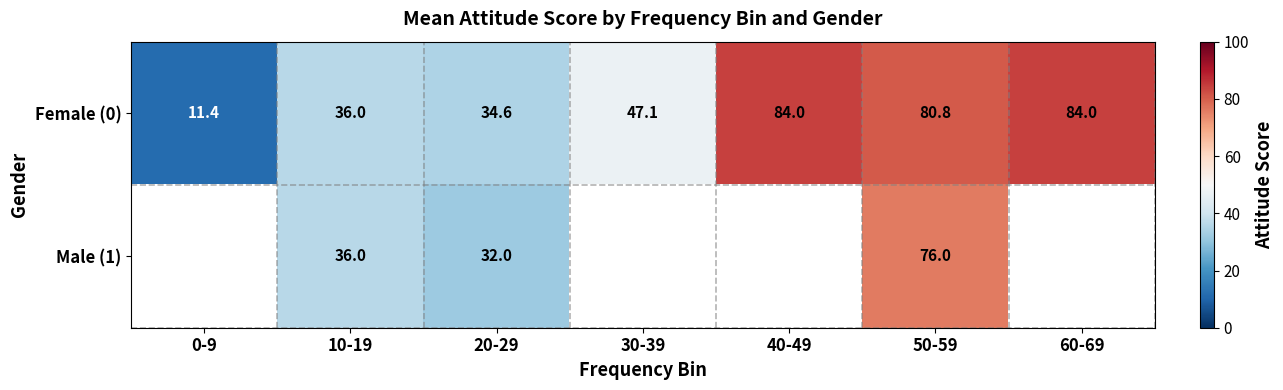

Is the value of Male (1) at 10-19 greater than the value of Female (0) at 30-39?

No